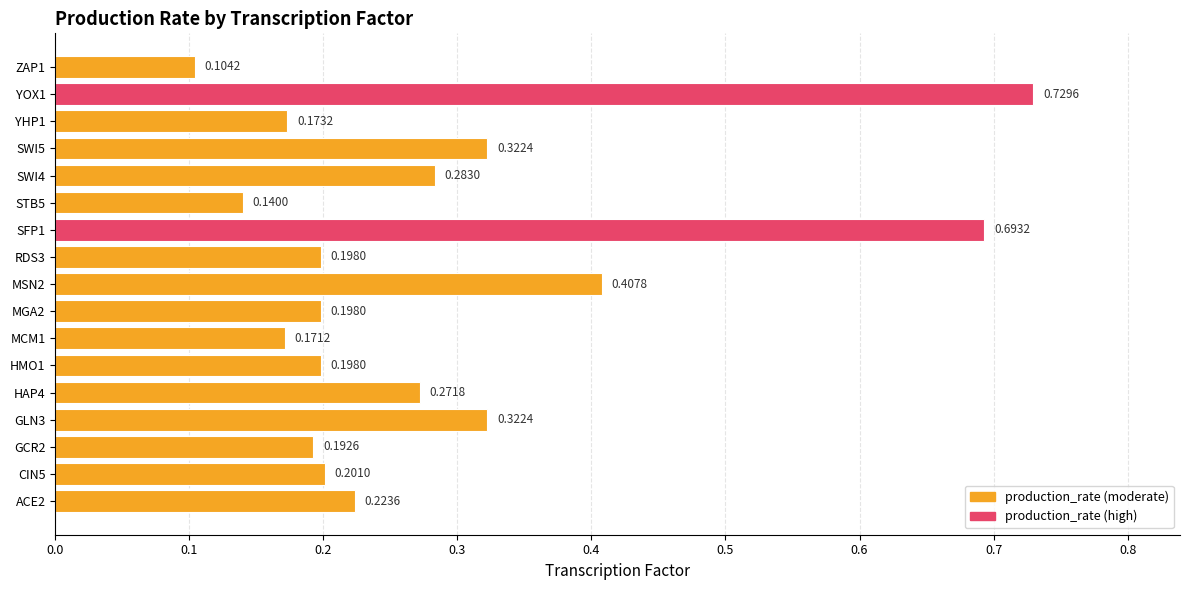

What is the change in value from MGA2 to YOX1?

+0.5